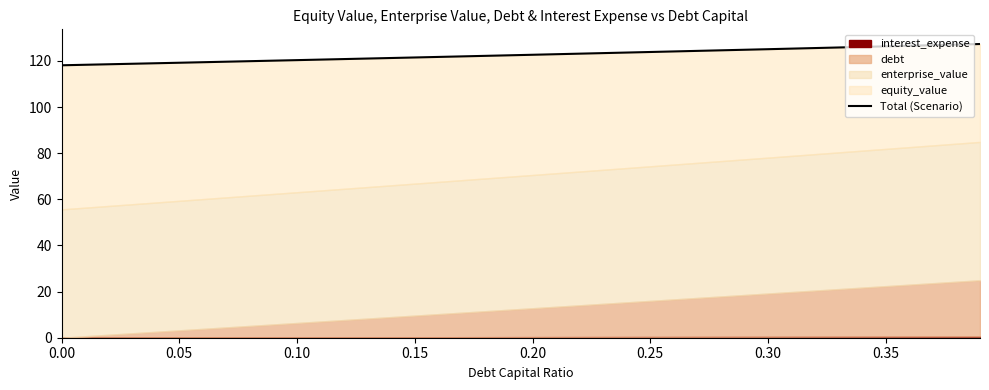

True or false: the data shows 179.0 at 0.35.

False